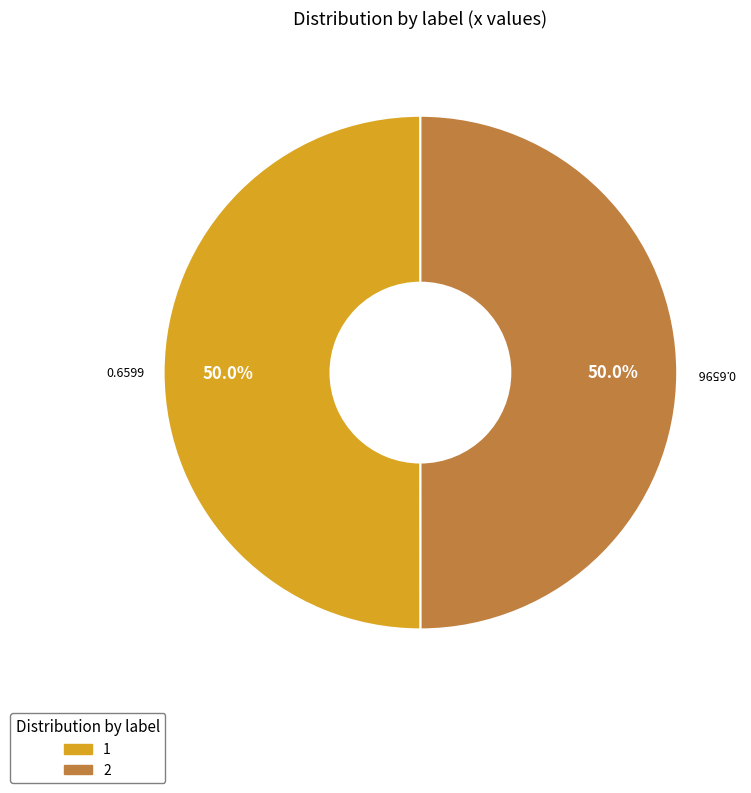

What percentage is NOT represented by 1?

50.0%